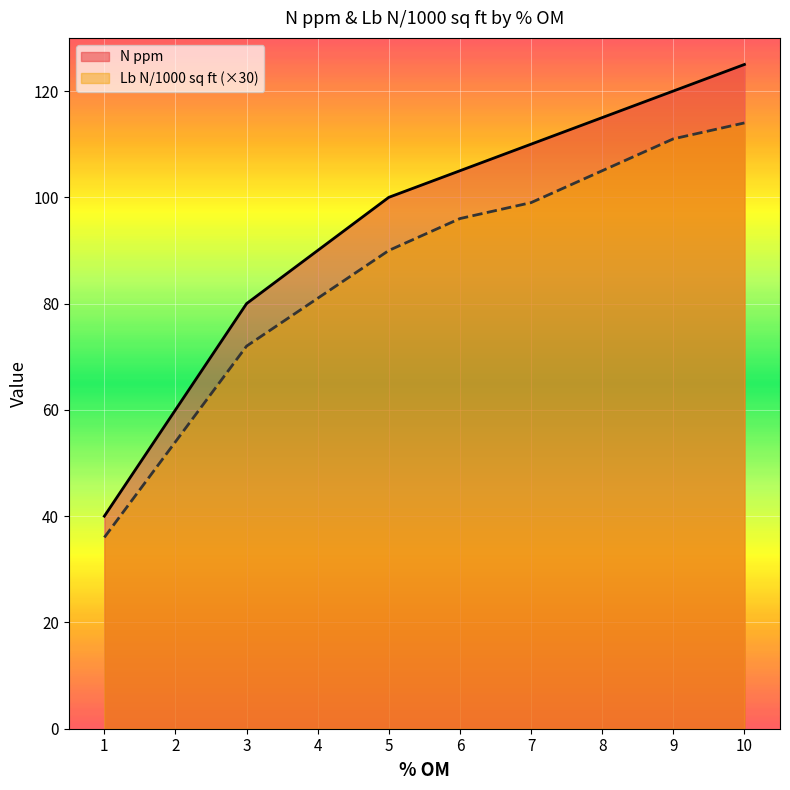

Is the value of N ppm at 6 greater than the value of Lb N/1000 sq ft at 6?

Yes